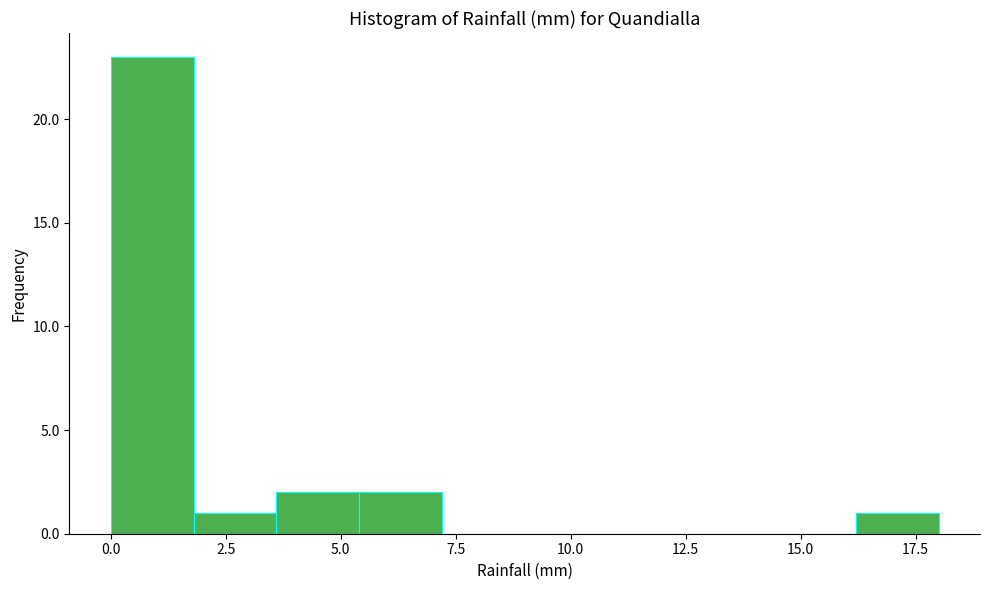

Around what value on the x-axis is the tallest bar? Give the approximate position of its centre, as read against the axis.

1.0